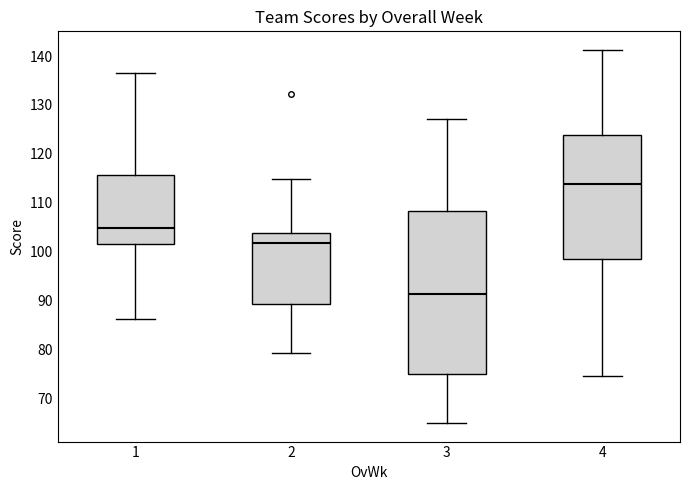

Which box has the highest median line?

4